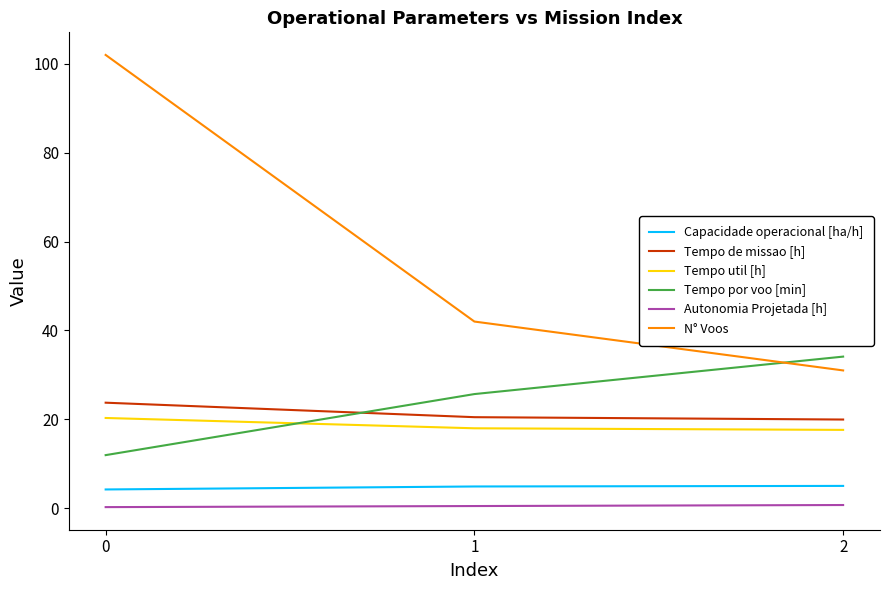

Is the value of Tempo de missao [h] at 0 greater than the value of N° Voos at 2?

No